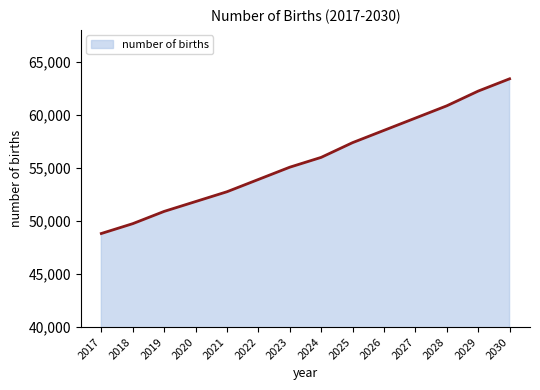

What is the average value?

55789.4